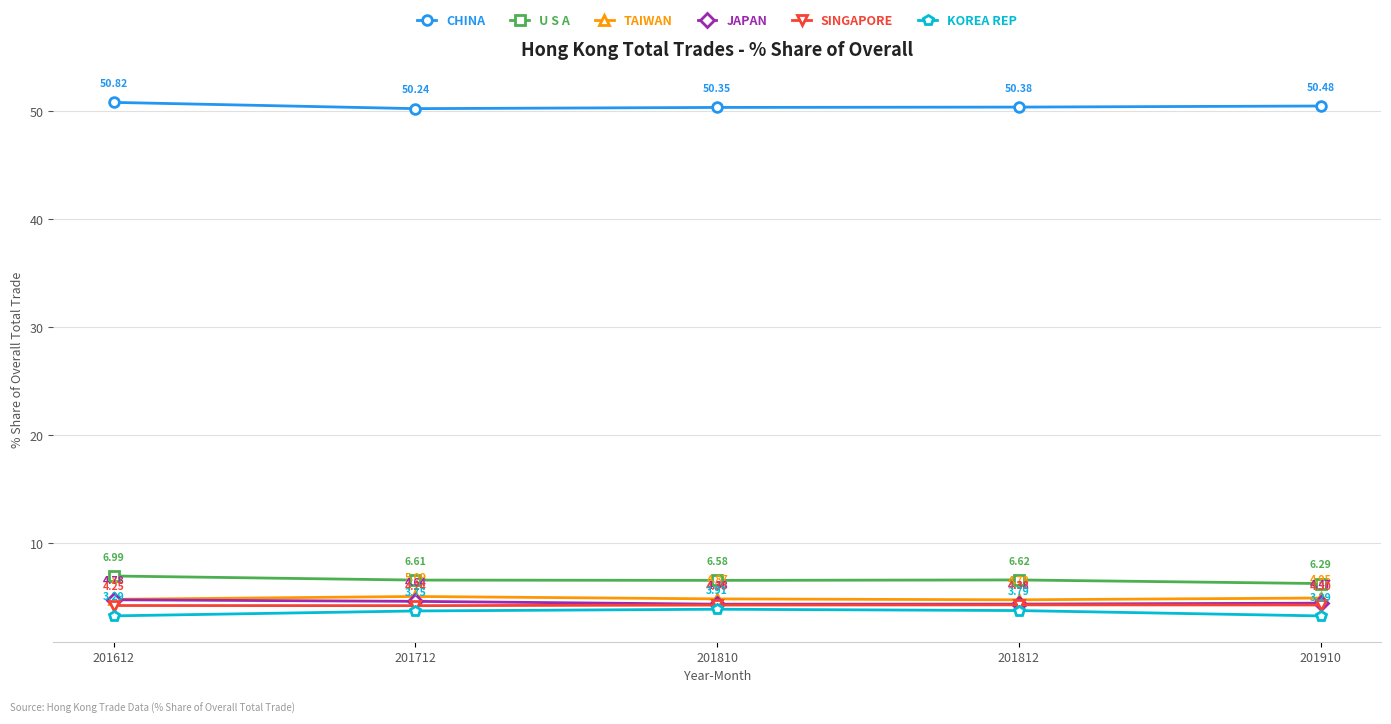

What is the total value across all series at 201810?

74.4